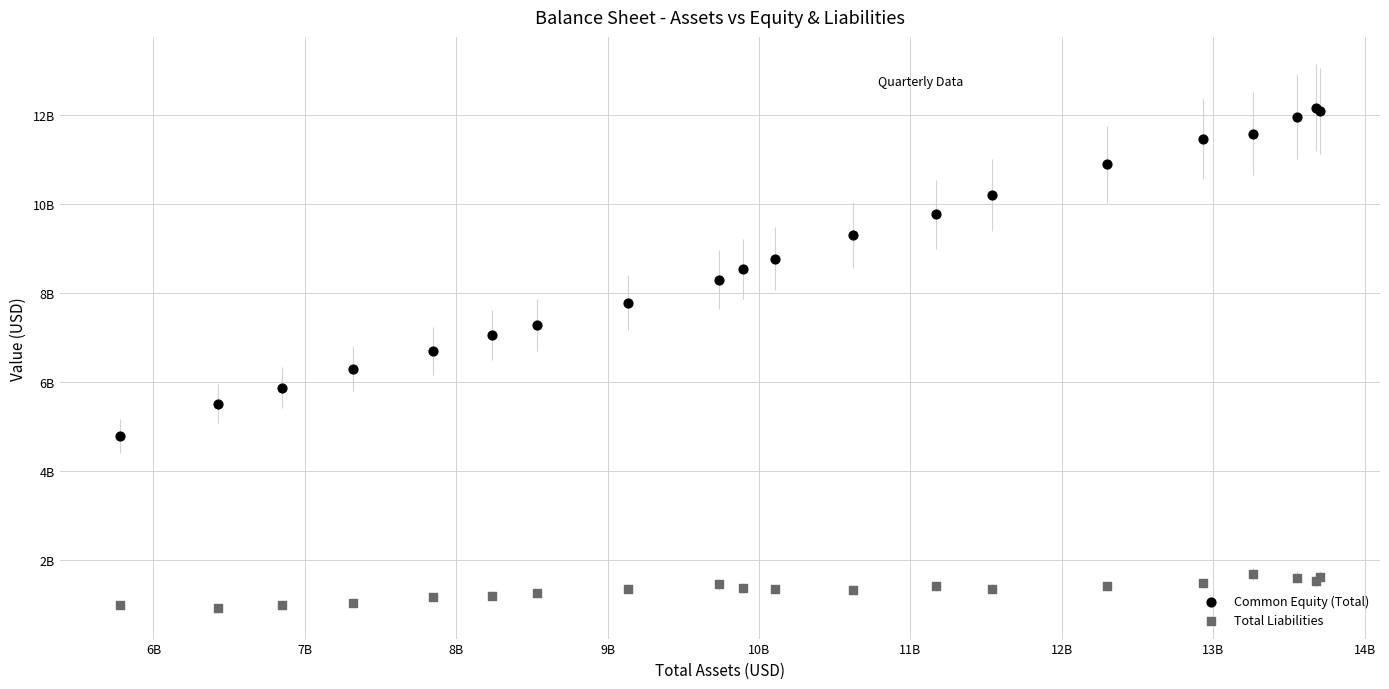

What are all the series names shown in the legend?

Common Equity (Total), Total Liabilities